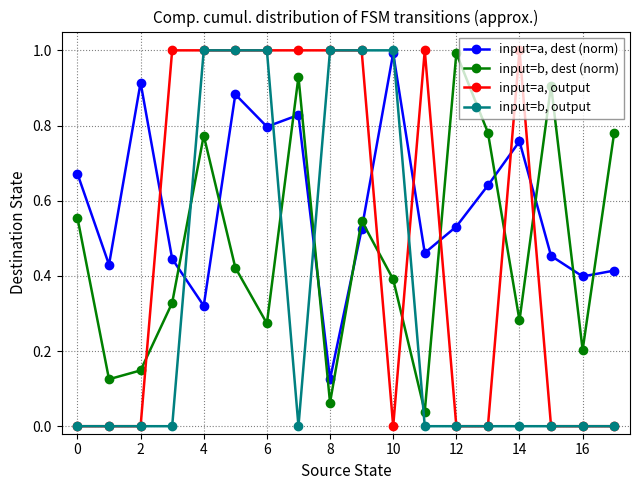

How many intersections are there between input=b, dest (norm) and input=b, output?

4